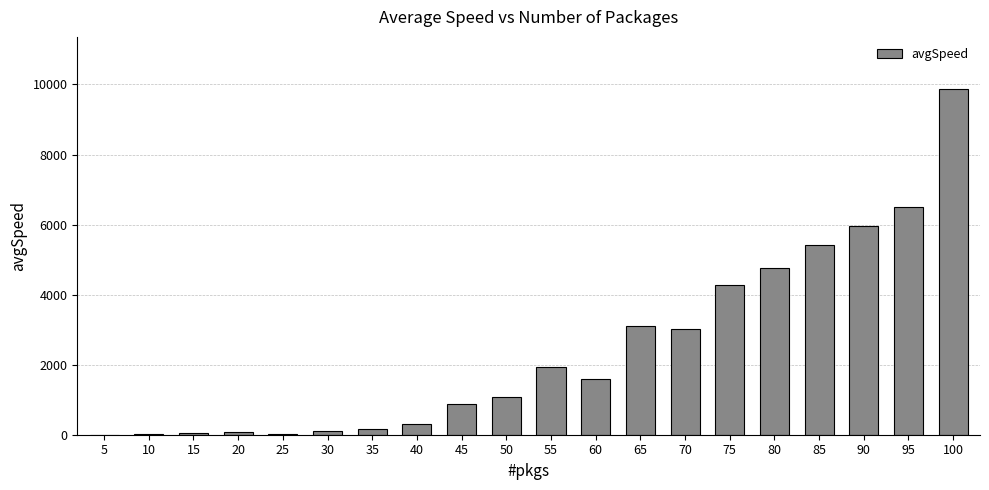

Which label corresponds to the largest value in the chart?

100